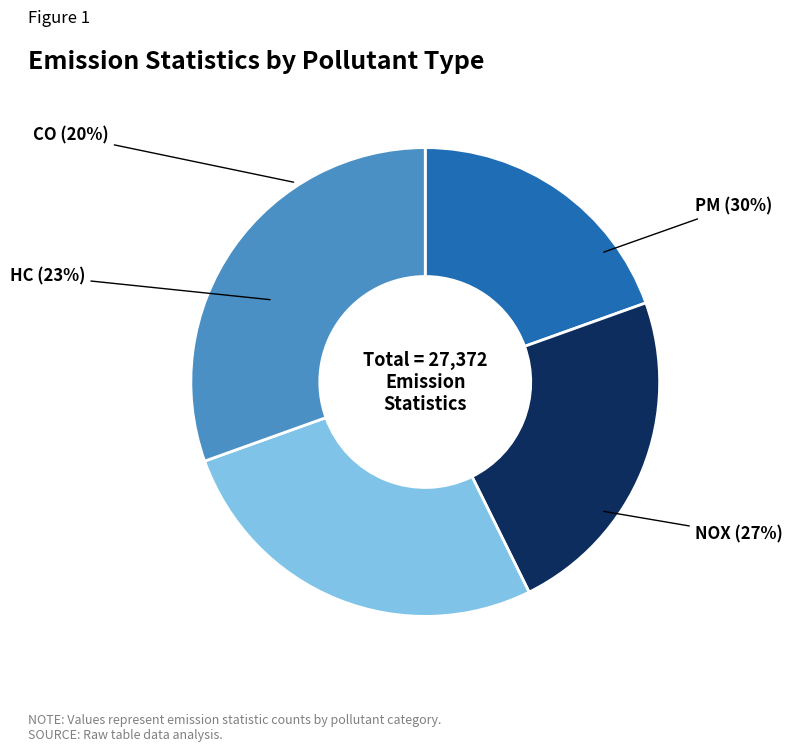

To the nearest percent, what portion does HC represent?

23%